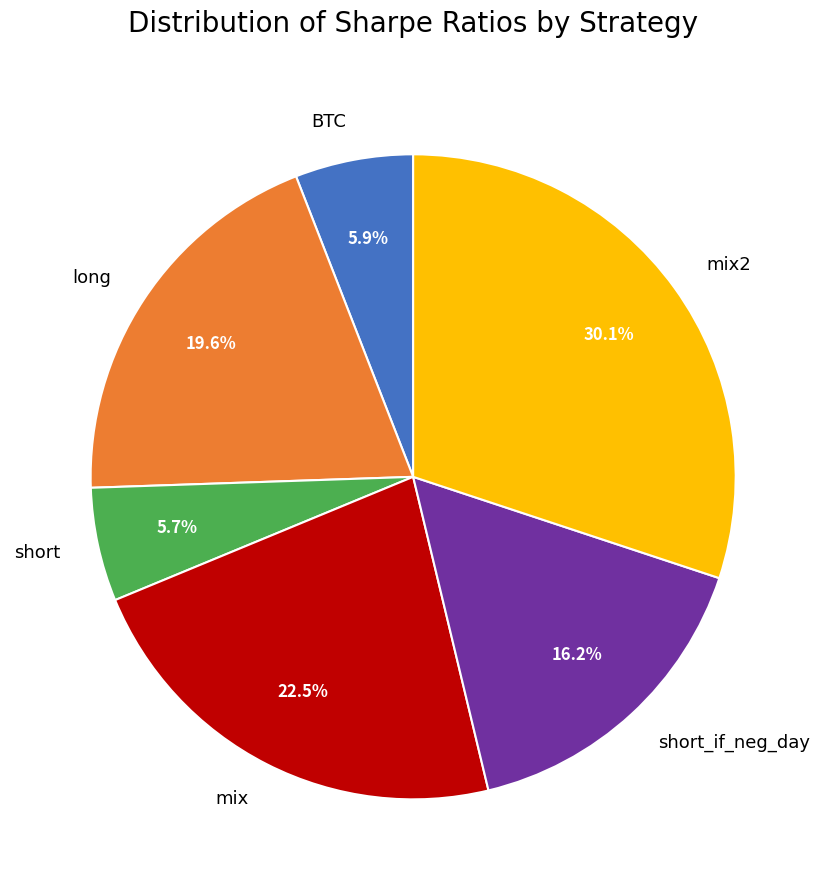

What is the ratio of the value at short_if_neg_day to the value at mix?

0.7